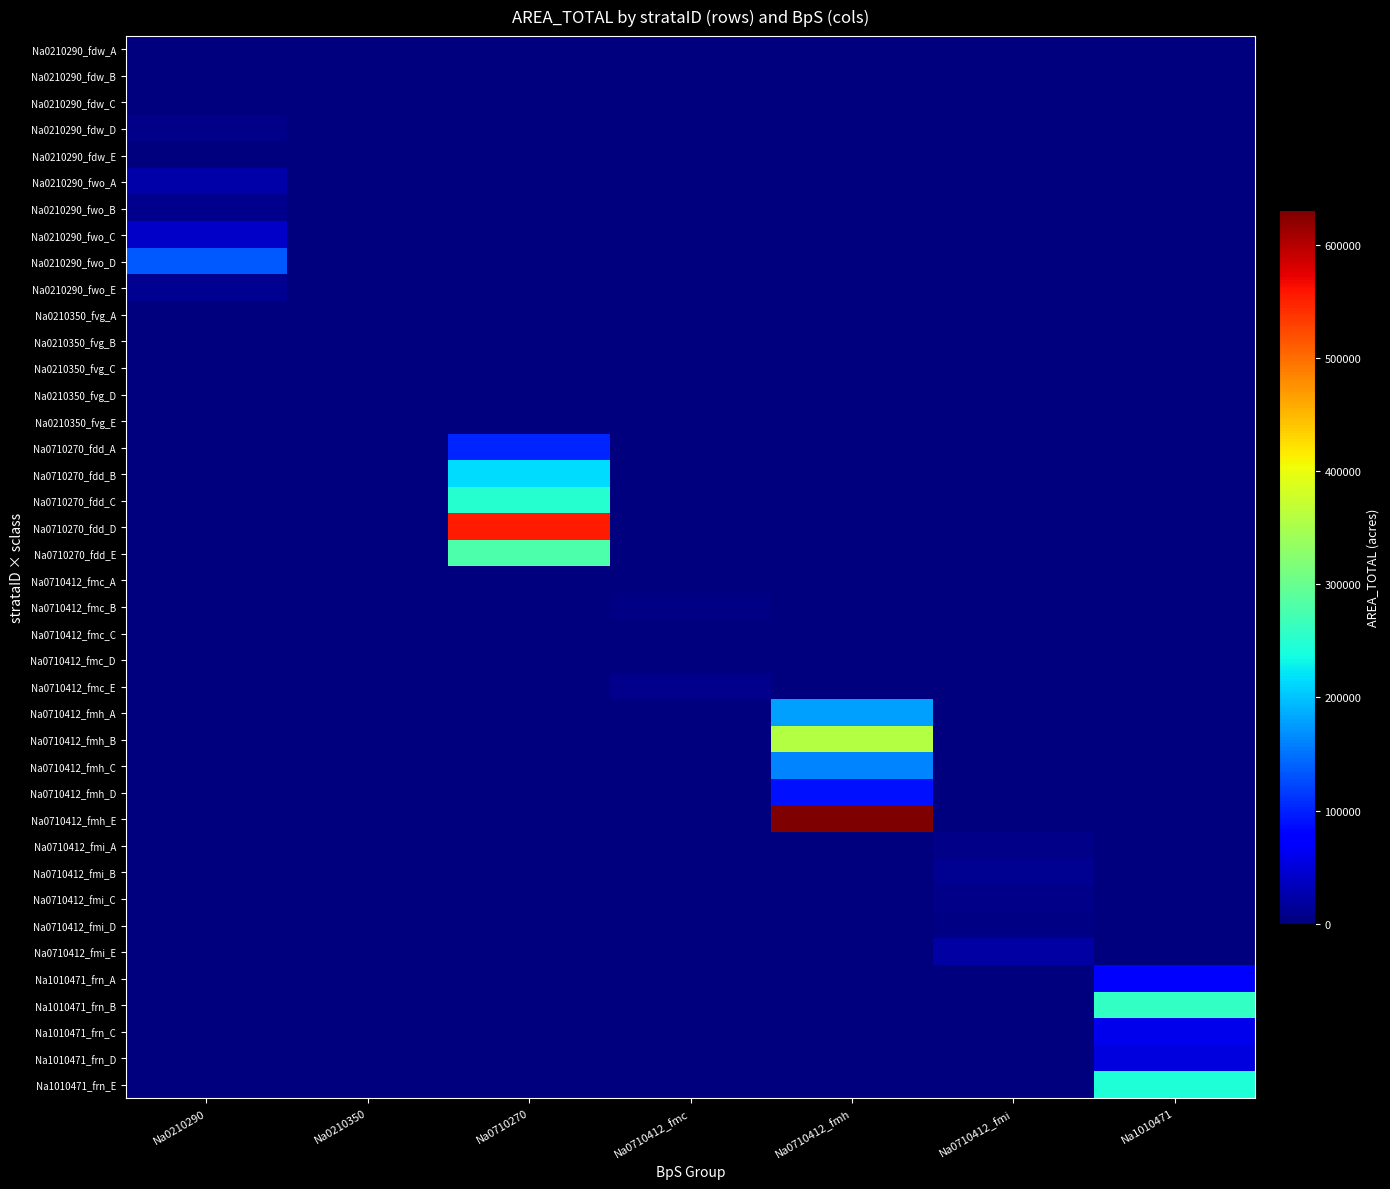

Reading right to left, list all the values displayed in this chart.

Na0210290_fdw_A: Na1010471=0.0	Na0710412_fmi=0.0	Na0710412_fmh=0.0	Na0710412_fmc=0.0	Na0710270=0.0	Na0210350=0.0	Na0210290=718.5
Na0210290_fdw_B: Na1010471=0.0	Na0710412_fmi=0.0	Na0710412_fmh=0.0	Na0710412_fmc=0.0	Na0710270=0.0	Na0210350=0.0	Na0210290=703.2
Na0210290_fdw_C: Na1010471=0.0	Na0710412_fmi=0.0	Na0710412_fmh=0.0	Na0710412_fmc=0.0	Na0710270=0.0	Na0210350=0.0	Na0210290=1806.0
Na0210290_fdw_D: Na1010471=0.0	Na0710412_fmi=0.0	Na0710412_fmh=0.0	Na0710412_fmc=0.0	Na0710270=0.0	Na0210350=0.0	Na0210290=5967.6
Na0210290_fdw_E: Na1010471=0.0	Na0710412_fmi=0.0	Na0710412_fmh=0.0	Na0710412_fmc=0.0	Na0710270=0.0	Na0210350=0.0	Na0210290=450.9
Na0210290_fwo_A: Na1010471=0.0	Na0710412_fmi=0.0	Na0710412_fmh=0.0	Na0710412_fmc=0.0	Na0710270=0.0	Na0210350=0.0	Na0210290=24086.7
Na0210290_fwo_B: Na1010471=0.0	Na0710412_fmi=0.0	Na0710412_fmh=0.0	Na0710412_fmc=0.0	Na0710270=0.0	Na0210350=0.0	Na0210290=7793.9
Na0210290_fwo_C: Na1010471=0.0	Na0710412_fmi=0.0	Na0710412_fmh=0.0	Na0710412_fmc=0.0	Na0710270=0.0	Na0210350=0.0	Na0210290=40497.3
Na0210290_fwo_D: Na1010471=0.0	Na0710412_fmi=0.0	Na0710412_fmh=0.0	Na0710412_fmc=0.0	Na0710270=0.0	Na0210350=0.0	Na0210290=133819.0
Na0210290_fwo_E: Na1010471=0.0	Na0710412_fmi=0.0	Na0710412_fmh=0.0	Na0710412_fmc=0.0	Na0710270=0.0	Na0210350=0.0	Na0210290=10112.0
Na0210350_fvg_A: Na1010471=0.0	Na0710412_fmi=0.0	Na0710412_fmh=0.0	Na0710412_fmc=0.0	Na0710270=0.0	Na0210350=125.1	Na0210290=0.0
Na0210350_fvg_B: Na1010471=0.0	Na0710412_fmi=0.0	Na0710412_fmh=0.0	Na0710412_fmc=0.0	Na0710270=0.0	Na0210350=235.8	Na0210290=0.0
Na0210350_fvg_C: Na1010471=0.0	Na0710412_fmi=0.0	Na0710412_fmh=0.0	Na0710412_fmc=0.0	Na0710270=0.0	Na0210350=211.0	Na0210290=0.0
Na0210350_fvg_D: Na1010471=0.0	Na0710412_fmi=0.0	Na0710412_fmh=0.0	Na0710412_fmc=0.0	Na0710270=0.0	Na0210350=706.3	Na0210290=0.0
Na0210350_fvg_E: Na1010471=0.0	Na0710412_fmi=0.0	Na0710412_fmh=0.0	Na0710412_fmc=0.0	Na0710270=0.0	Na0210350=682.4	Na0210290=0.0
Na0710270_fdd_A: Na1010471=0.0	Na0710412_fmi=0.0	Na0710412_fmh=0.0	Na0710412_fmc=0.0	Na0710270=102809.5	Na0210350=0.0	Na0210290=0.0
Na0710270_fdd_B: Na1010471=0.0	Na0710412_fmi=0.0	Na0710412_fmh=0.0	Na0710412_fmc=0.0	Na0710270=216048.7	Na0210350=0.0	Na0210290=0.0
Na0710270_fdd_C: Na1010471=0.0	Na0710412_fmi=0.0	Na0710412_fmh=0.0	Na0710412_fmc=0.0	Na0710270=249311.7	Na0210350=0.0	Na0210290=0.0
Na0710270_fdd_D: Na1010471=0.0	Na0710412_fmi=0.0	Na0710412_fmh=0.0	Na0710412_fmc=0.0	Na0710270=554930.3	Na0210350=0.0	Na0210290=0.0
Na0710270_fdd_E: Na1010471=0.0	Na0710412_fmi=0.0	Na0710412_fmh=0.0	Na0710412_fmc=0.0	Na0710270=280167.8	Na0210350=0.0	Na0210290=0.0
Na0710412_fmc_A: Na1010471=0.0	Na0710412_fmi=0.0	Na0710412_fmh=0.0	Na0710412_fmc=2101.5	Na0710270=0.0	Na0210350=0.0	Na0210290=0.0
Na0710412_fmc_B: Na1010471=0.0	Na0710412_fmi=0.0	Na0710412_fmh=0.0	Na0710412_fmc=3355.5	Na0710270=0.0	Na0210350=0.0	Na0210290=0.0
Na0710412_fmc_C: Na1010471=0.0	Na0710412_fmi=0.0	Na0710412_fmh=0.0	Na0710412_fmc=2274.3	Na0710270=0.0	Na0210350=0.0	Na0210290=0.0
Na0710412_fmc_D: Na1010471=0.0	Na0710412_fmi=0.0	Na0710412_fmh=0.0	Na0710412_fmc=791.9	Na0710270=0.0	Na0210350=0.0	Na0210290=0.0
Na0710412_fmc_E: Na1010471=0.0	Na0710412_fmi=0.0	Na0710412_fmh=0.0	Na0710412_fmc=8116.2	Na0710270=0.0	Na0210350=0.0	Na0210290=0.0
Na0710412_fmh_A: Na1010471=0.0	Na0710412_fmi=0.0	Na0710412_fmh=179263.5	Na0710412_fmc=0.0	Na0710270=0.0	Na0210350=0.0	Na0210290=0.0
Na0710412_fmh_B: Na1010471=0.0	Na0710412_fmi=0.0	Na0710412_fmh=357919.3	Na0710412_fmc=0.0	Na0710270=0.0	Na0210350=0.0	Na0210290=0.0
Na0710412_fmh_C: Na1010471=0.0	Na0710412_fmi=0.0	Na0710412_fmh=162034.3	Na0710412_fmc=0.0	Na0710270=0.0	Na0210350=0.0	Na0210290=0.0
Na0710412_fmh_D: Na1010471=0.0	Na0710412_fmi=0.0	Na0710412_fmh=90027.0	Na0710412_fmc=0.0	Na0710270=0.0	Na0210350=0.0	Na0210290=0.0
Na0710412_fmh_E: Na1010471=0.0	Na0710412_fmi=0.0	Na0710412_fmh=630154.8	Na0710412_fmc=0.0	Na0710270=0.0	Na0210350=0.0	Na0210290=0.0
Na0710412_fmi_A: Na1010471=0.0	Na0710412_fmi=6132.7	Na0710412_fmh=0.0	Na0710412_fmc=0.0	Na0710270=0.0	Na0210350=0.0	Na0210290=0.0
Na0710412_fmi_B: Na1010471=0.0	Na0710412_fmi=12244.6	Na0710412_fmh=0.0	Na0710412_fmc=0.0	Na0710270=0.0	Na0210350=0.0	Na0210290=0.0
Na0710412_fmi_C: Na1010471=0.0	Na0710412_fmi=5543.3	Na0710412_fmh=0.0	Na0710412_fmc=0.0	Na0710270=0.0	Na0210350=0.0	Na0210290=0.0
Na0710412_fmi_D: Na1010471=0.0	Na0710412_fmi=3079.9	Na0710412_fmh=0.0	Na0710412_fmc=0.0	Na0710270=0.0	Na0210350=0.0	Na0210290=0.0
Na0710412_fmi_E: Na1010471=0.0	Na0710412_fmi=21557.9	Na0710412_fmh=0.0	Na0710412_fmc=0.0	Na0710270=0.0	Na0210350=0.0	Na0210290=0.0
Na1010471_frn_A: Na1010471=69108.1	Na0710412_fmi=0.0	Na0710412_fmh=0.0	Na0710412_fmc=0.0	Na0710270=0.0	Na0210350=0.0	Na0210290=0.0
Na1010471_frn_B: Na1010471=259323.0	Na0710412_fmi=0.0	Na0710412_fmh=0.0	Na0710412_fmc=0.0	Na0710270=0.0	Na0210350=0.0	Na0210290=0.0
Na1010471_frn_C: Na1010471=60716.8	Na0710412_fmi=0.0	Na0710412_fmh=0.0	Na0710412_fmc=0.0	Na0710270=0.0	Na0210350=0.0	Na0210290=0.0
Na1010471_frn_D: Na1010471=51718.2	Na0710412_fmi=0.0	Na0710412_fmh=0.0	Na0710412_fmc=0.0	Na0710270=0.0	Na0210350=0.0	Na0210290=0.0
Na1010471_frn_E: Na1010471=245133.5	Na0710412_fmi=0.0	Na0710412_fmh=0.0	Na0710412_fmc=0.0	Na0710270=0.0	Na0210350=0.0	Na0210290=0.0